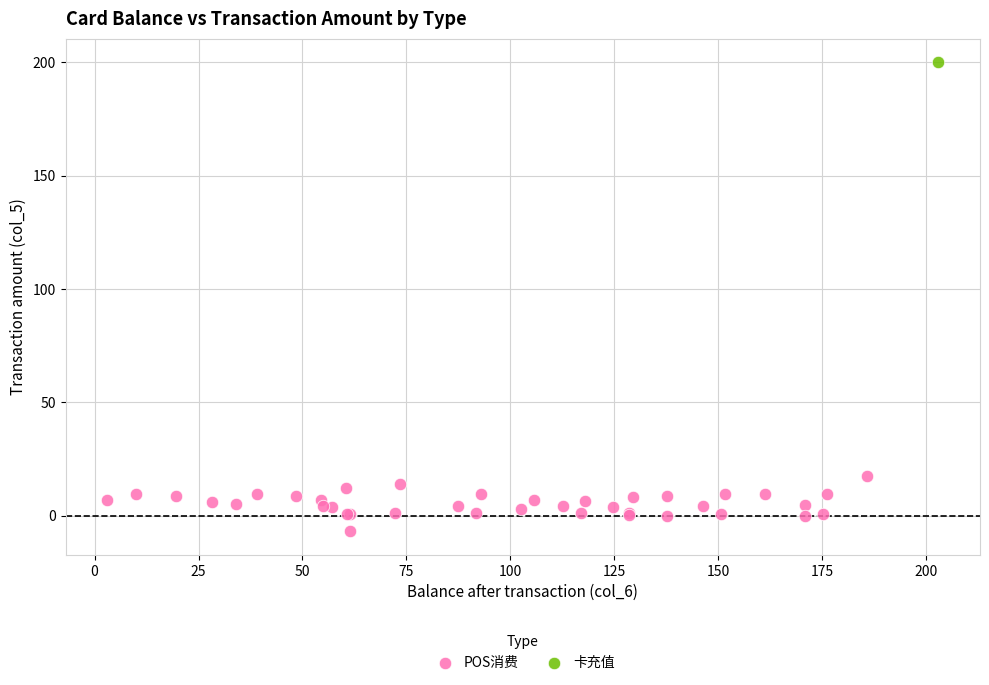

What are all the series names shown in the legend?

POS消费, 卡充值